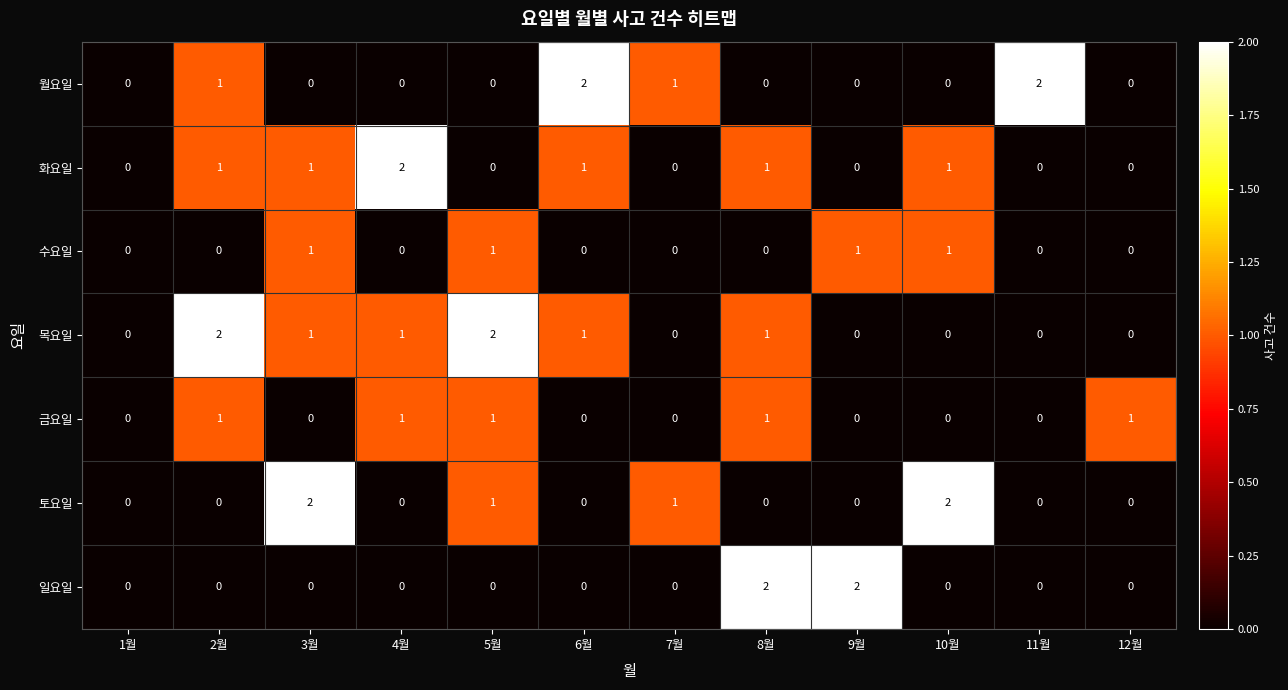

What is the sum of all 토요일 values?

6